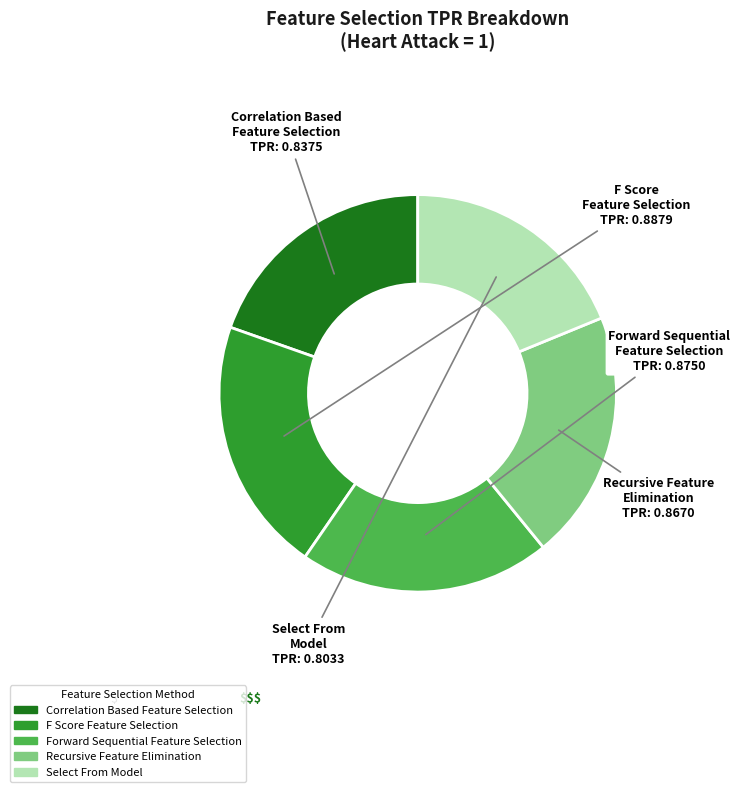

To the nearest percent, what portion does Forward Sequential
Feature Selection represent?

20%